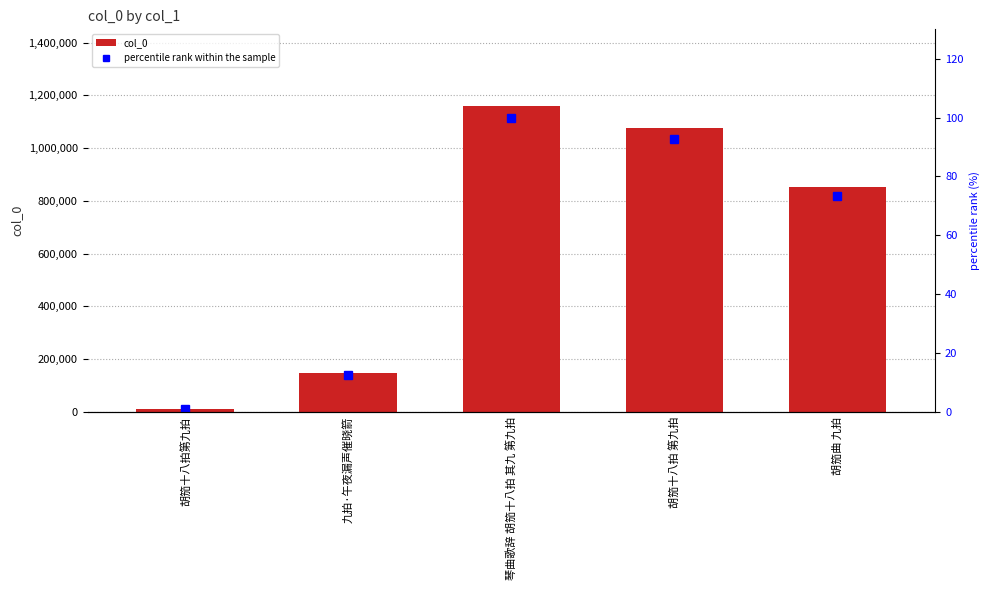

How many data points does each series have?

5